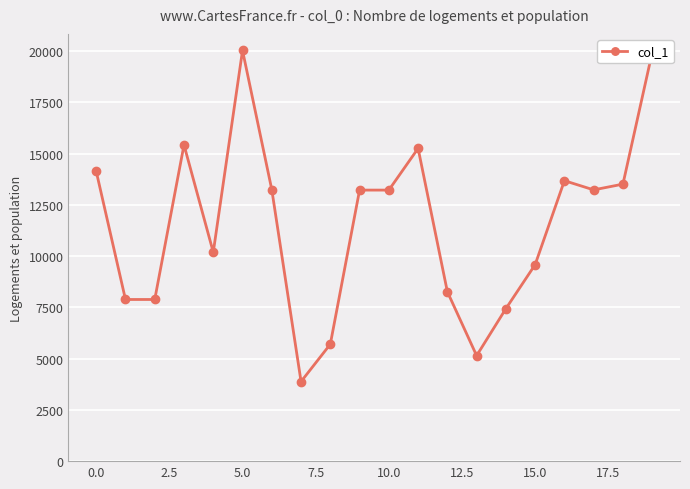

What is the difference between the maximum and minimum values?

16150